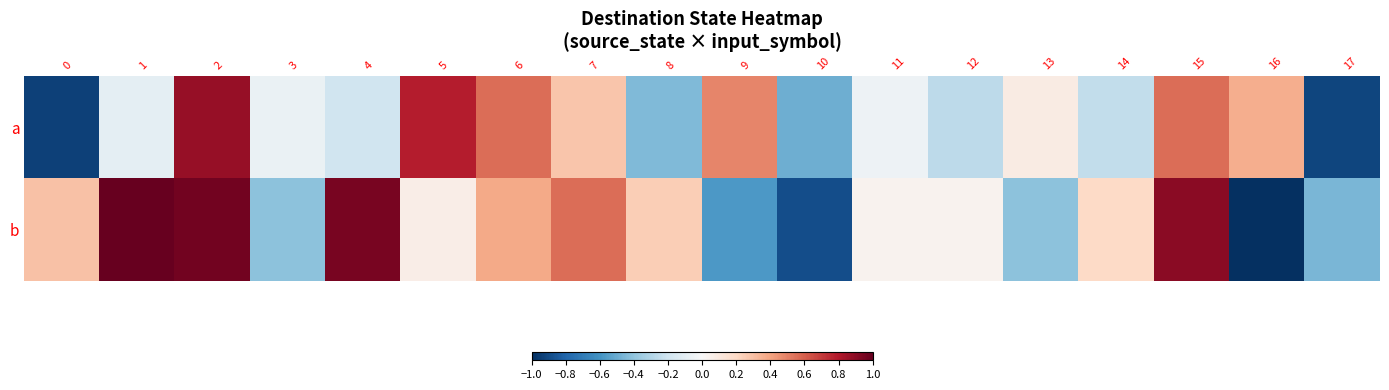

Reading left to right, extract all data points from this chart.

a: 0=-0.9	1=-0.1	2=0.9	3=-0.1	4=-0.2	5=0.8	6=0.6	7=0.3	8=-0.4	9=0.5	10=-0.5	11=-0.0	12=-0.3	13=0.1	14=-0.2	15=0.6	16=0.4	17=-0.9
b: 0=0.3	1=1.0	2=1.0	3=-0.4	4=1.0	5=0.1	6=0.4	7=0.6	8=0.2	9=-0.6	10=-0.9	11=0.0	12=0.0	13=-0.4	14=0.2	15=0.9	16=-1.0	17=-0.5